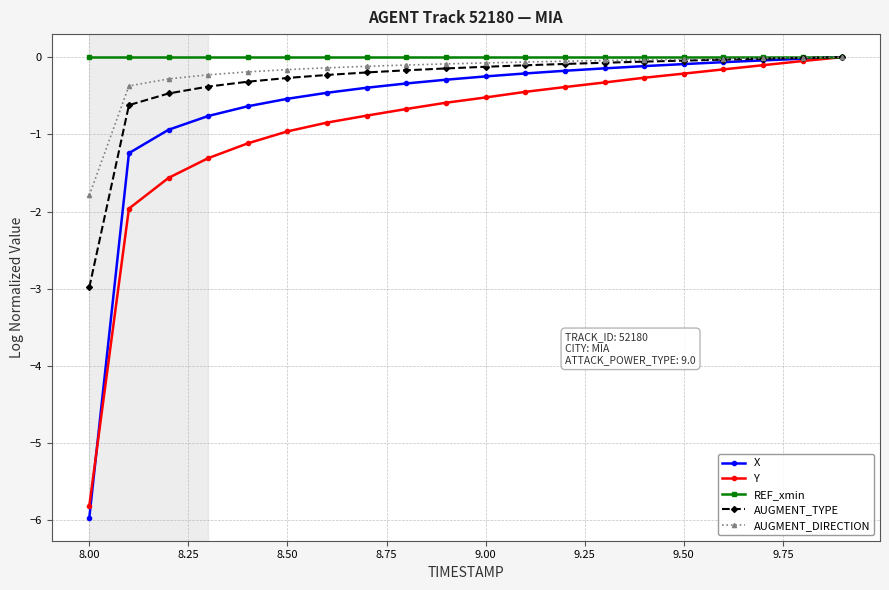

Which series has the largest range (max minus min)?

X